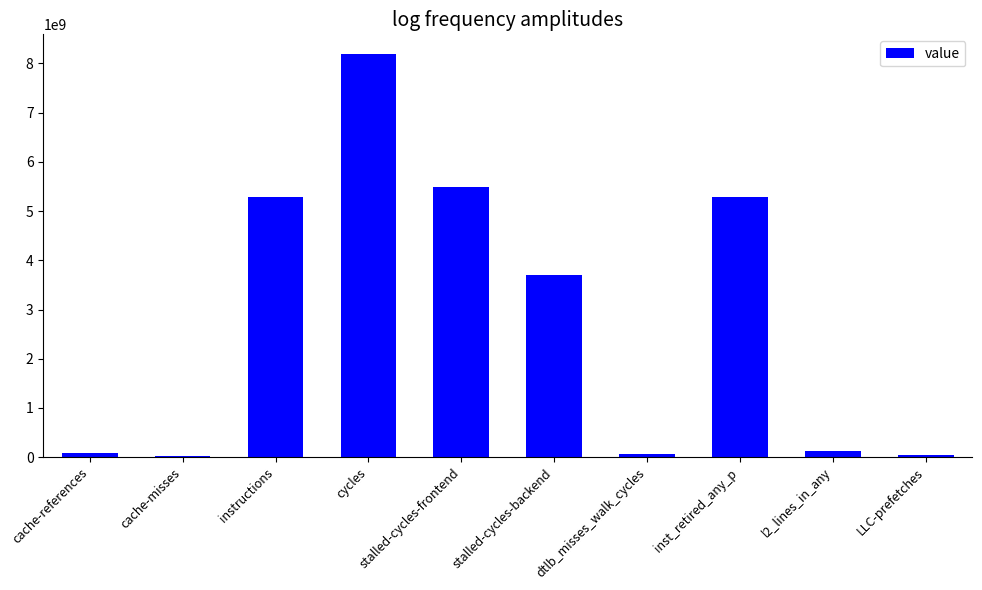

What is the average value?

2827674504